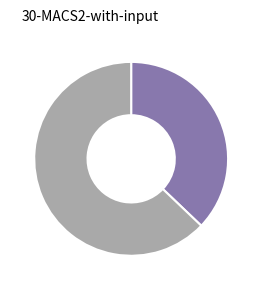

Is there a majority slice in this chart?

Yes